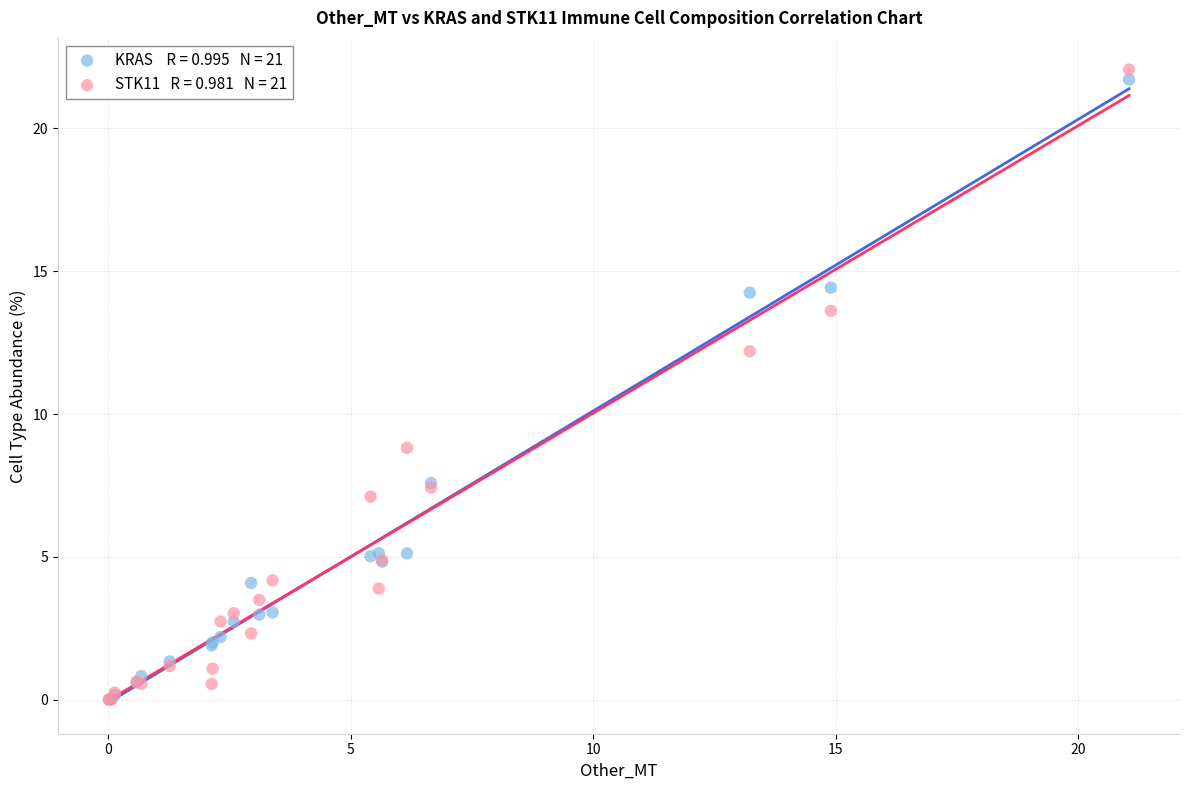

Across all series, what Y value is closest to 11?

12.2